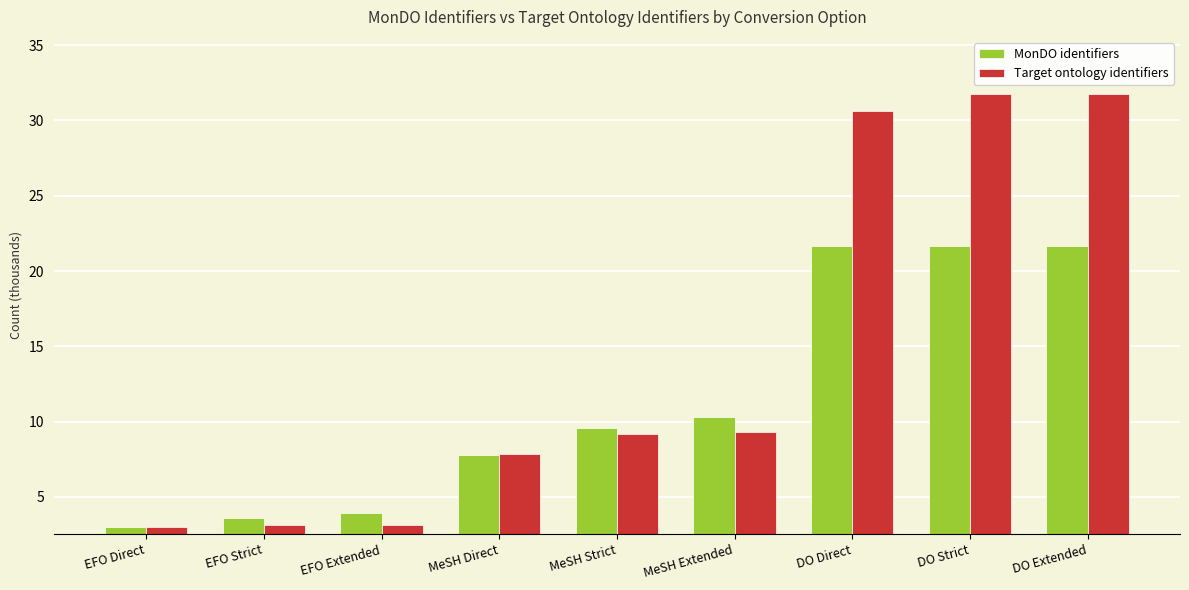

What are all the series names shown in the legend?

MonDO identifiers, Target ontology identifiers